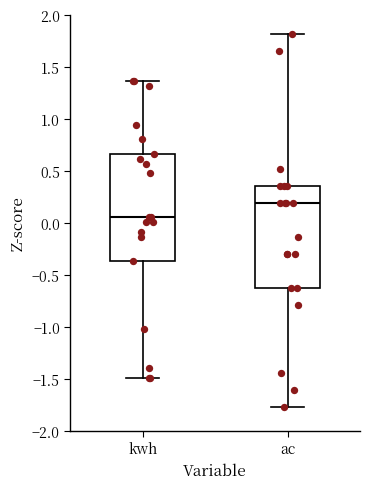

Which box's median line is the lowest?

kwh